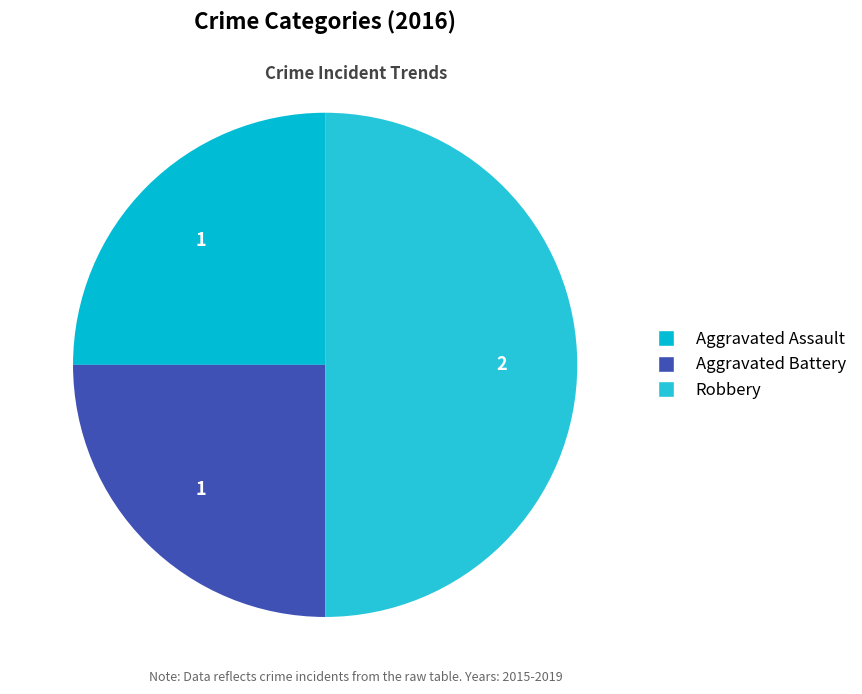

Rank the categories by value from lowest to highest.

Aggravated Assault, Aggravated Battery, Robbery